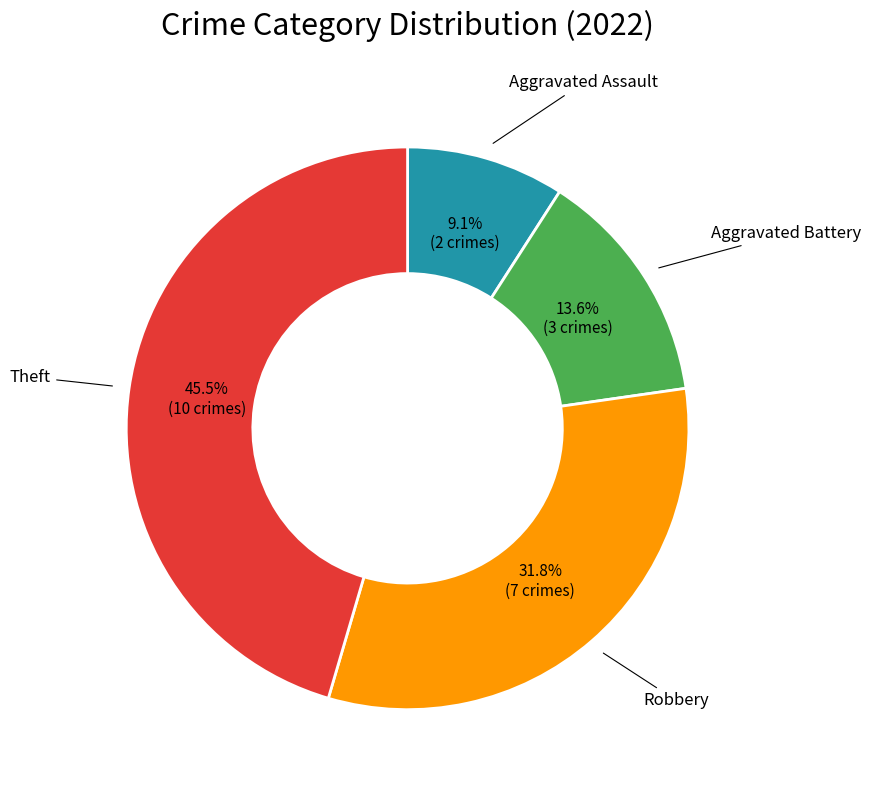

Is there any slice that represents more than half of the pie?

No